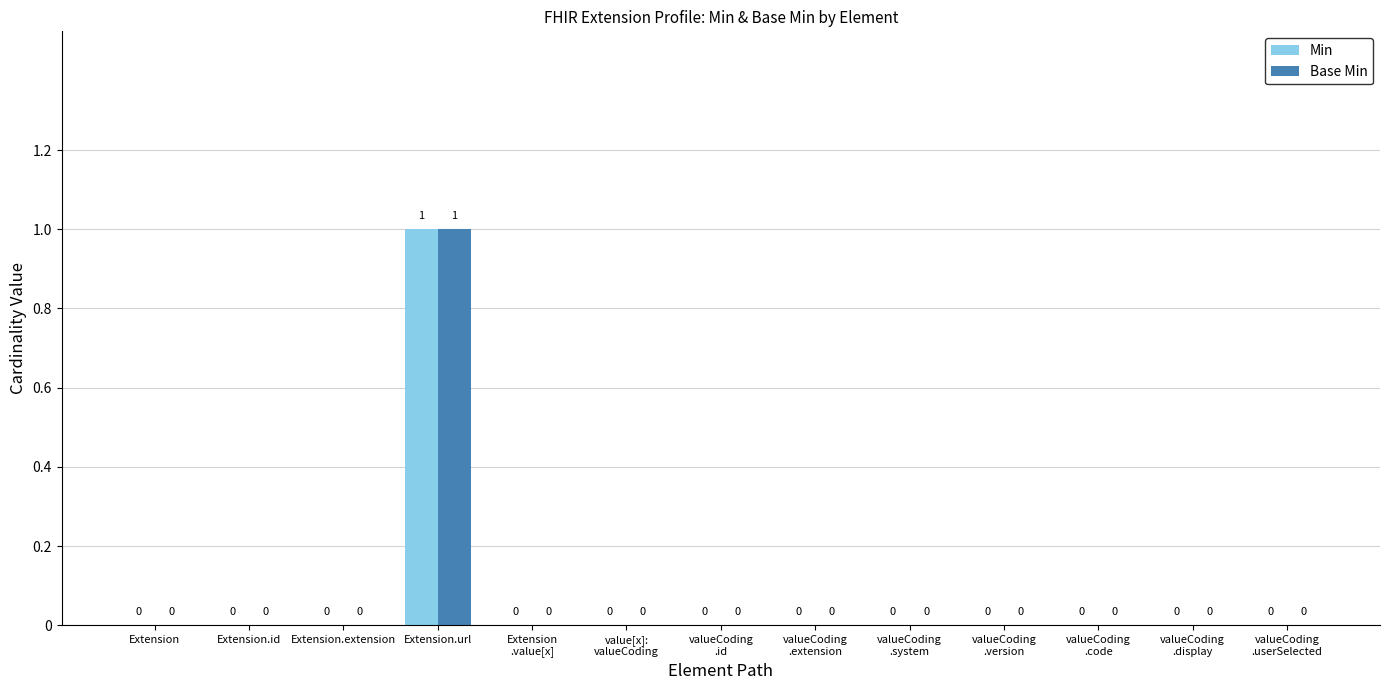

At which category is the sum across all series the highest?

Extension.url